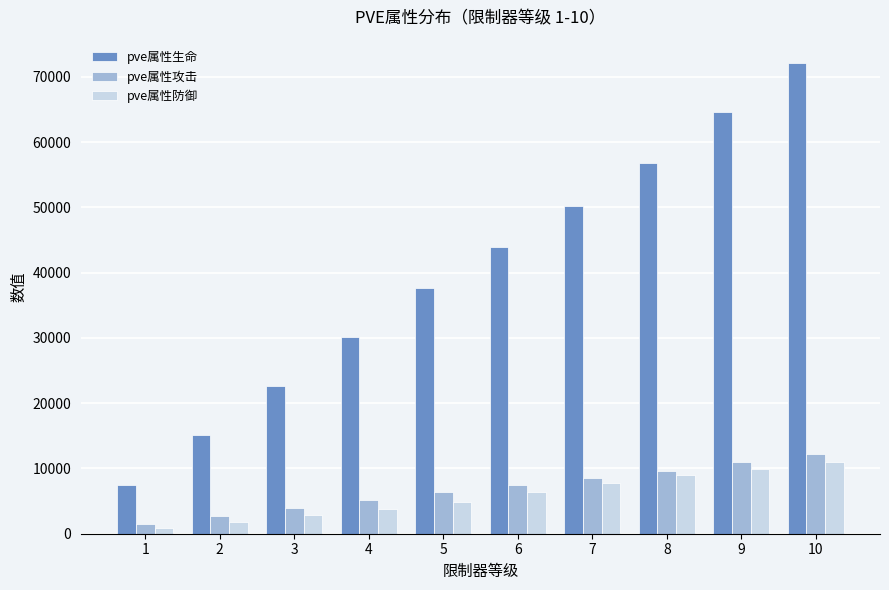

What is the value of the pve属性防御 bar at the 5th from the left?

4876